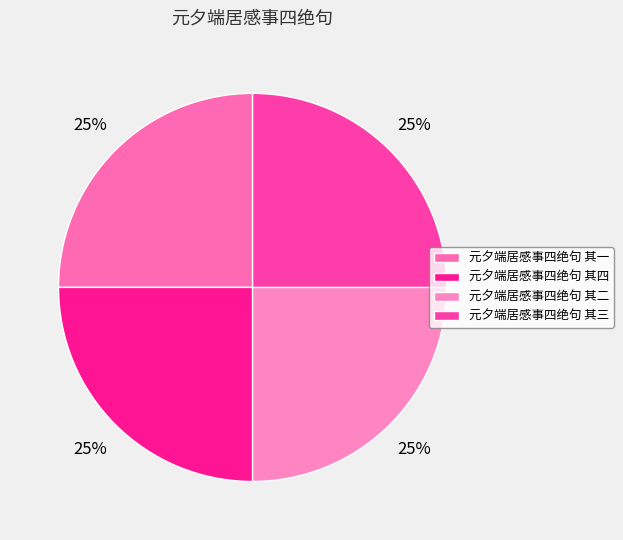

How many slices are in this pie chart?

4